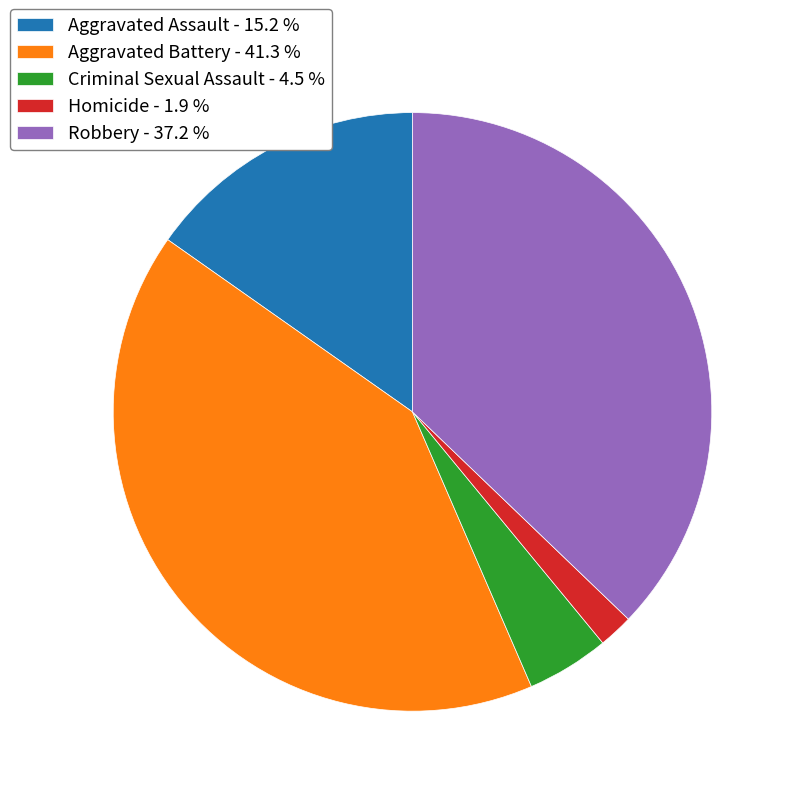

Is the sum of Aggravated Battery and Aggravated Assault greater than half?

Yes